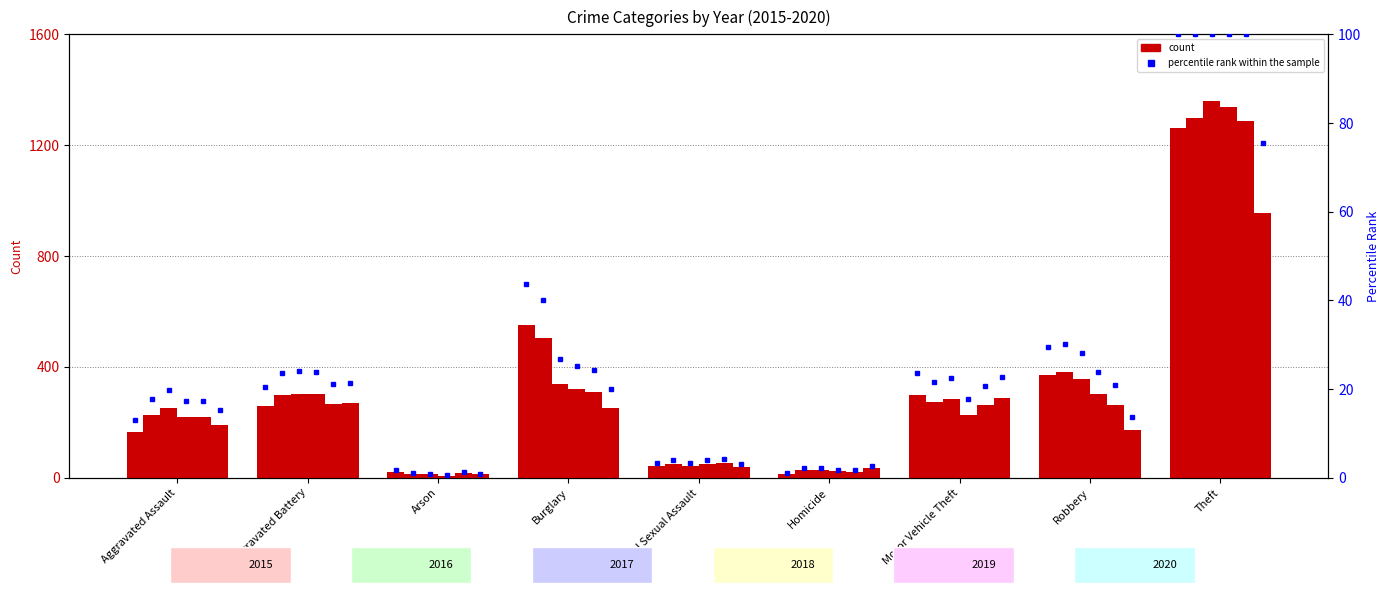

What position from the right is Arson?

7